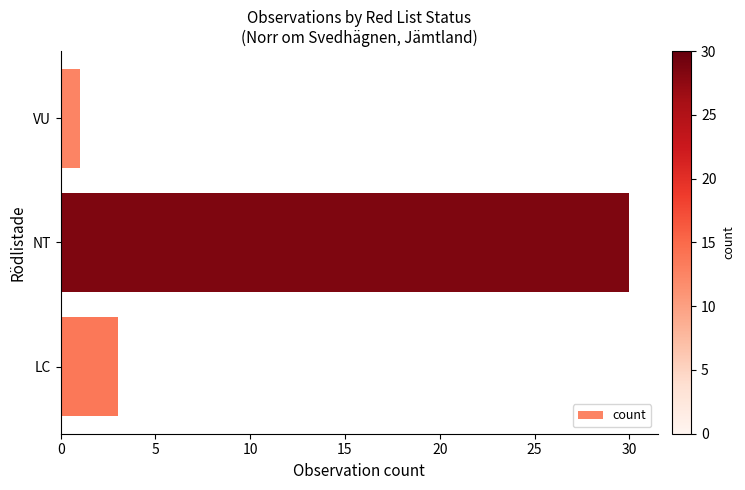

Are the bars horizontal?

Yes